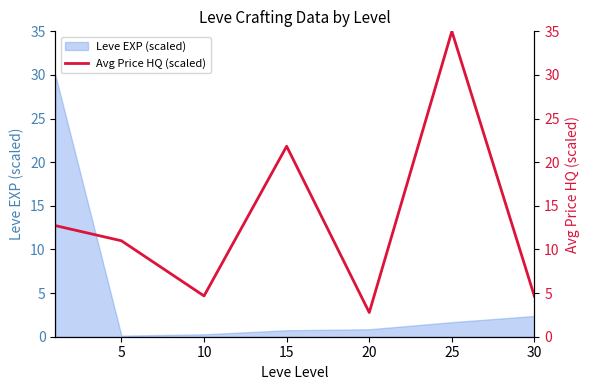

Approximately how many times larger is the value at 20 compared to 5?

0.3